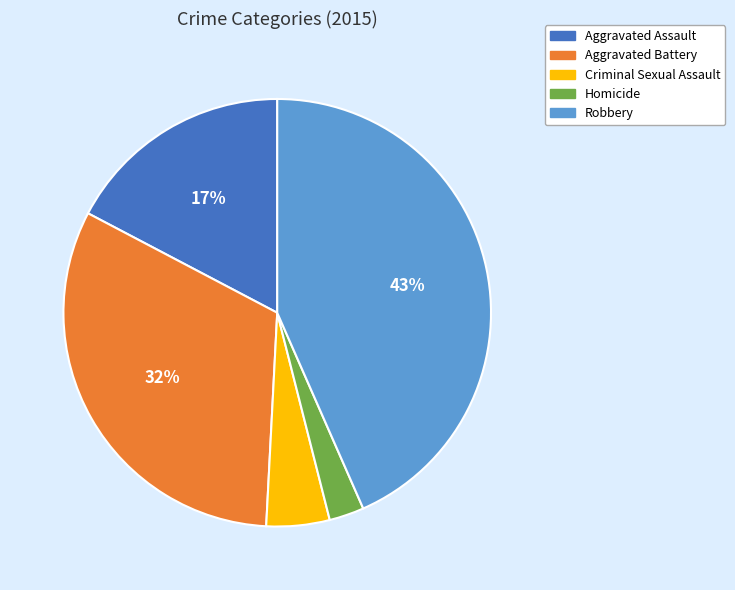

True or false: Homicide accounts for 15% of the total.

False